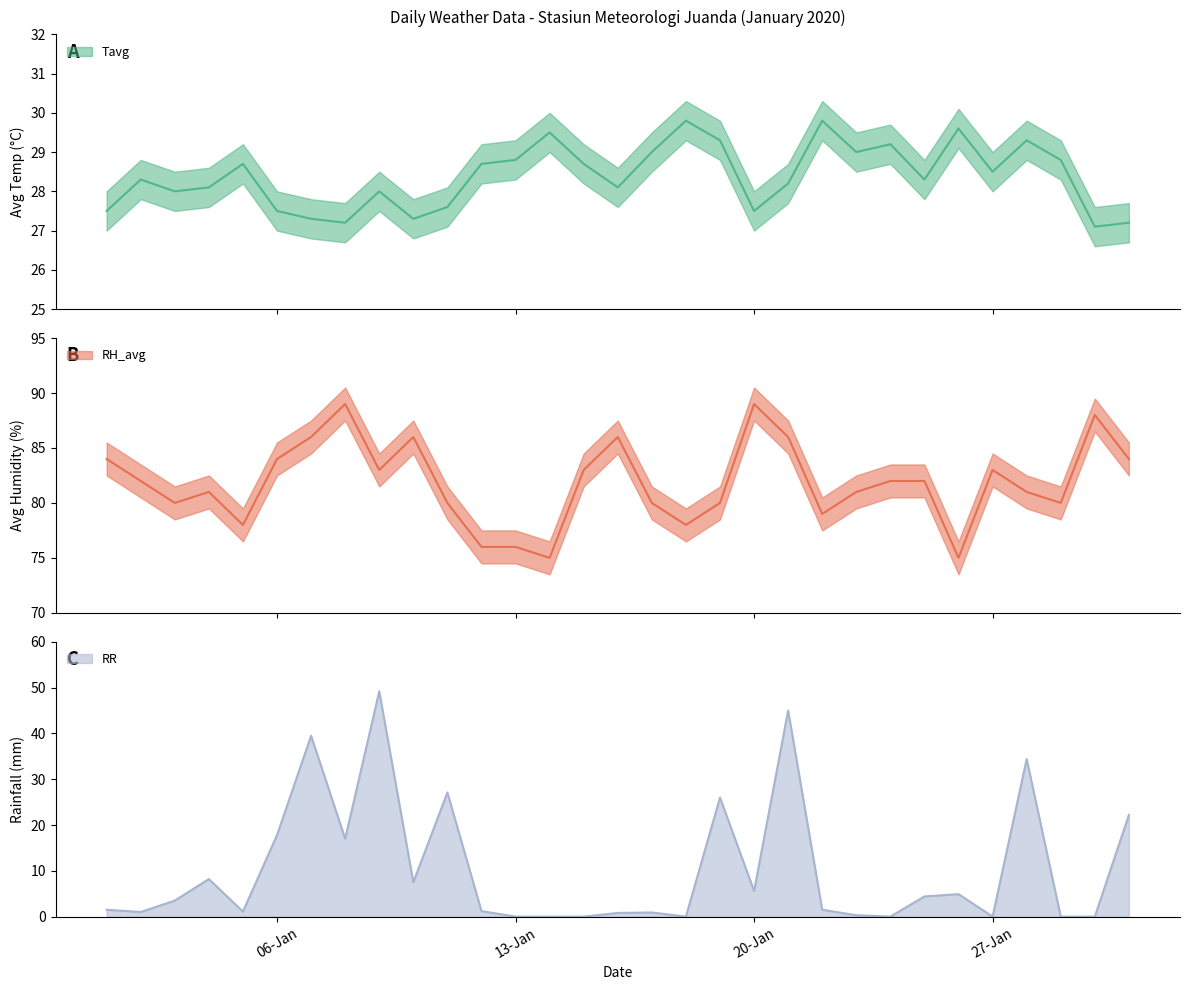

What is the sum of the Tavg values at 04-01-2020 and 25-01-2020?

56.4